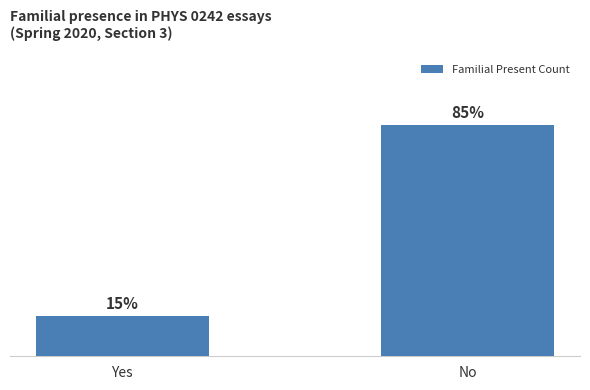

Is it true that the value at Yes is 7?

False